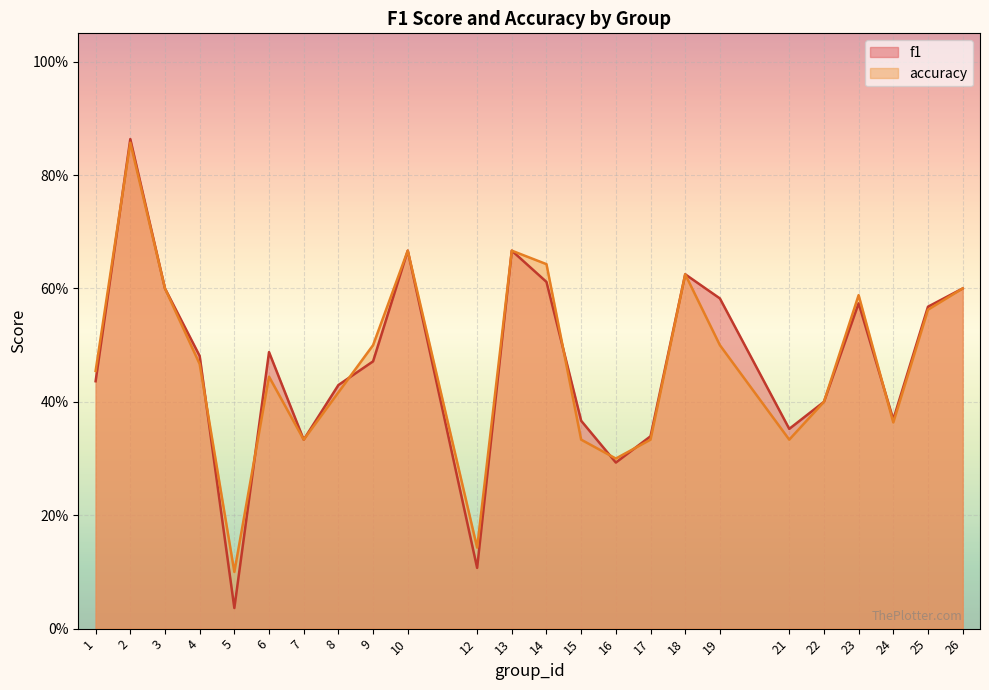

Reading right to left, extract all data points from this chart.

f1: 0.6	0.6	0.4	0.6	0.4	0.4	0.6	0.6	0.3	0.3	0.4	0.6	0.7	0.1	0.7	0.5	0.4	0.3	0.5	0.0	0.5	0.6	0.9	0.4
accuracy: 0.6	0.6	0.4	0.6	0.4	0.3	0.5	0.6	0.3	0.3	0.3	0.6	0.7	0.1	0.7	0.5	0.4	0.3	0.4	0.1	0.5	0.6	0.9	0.5